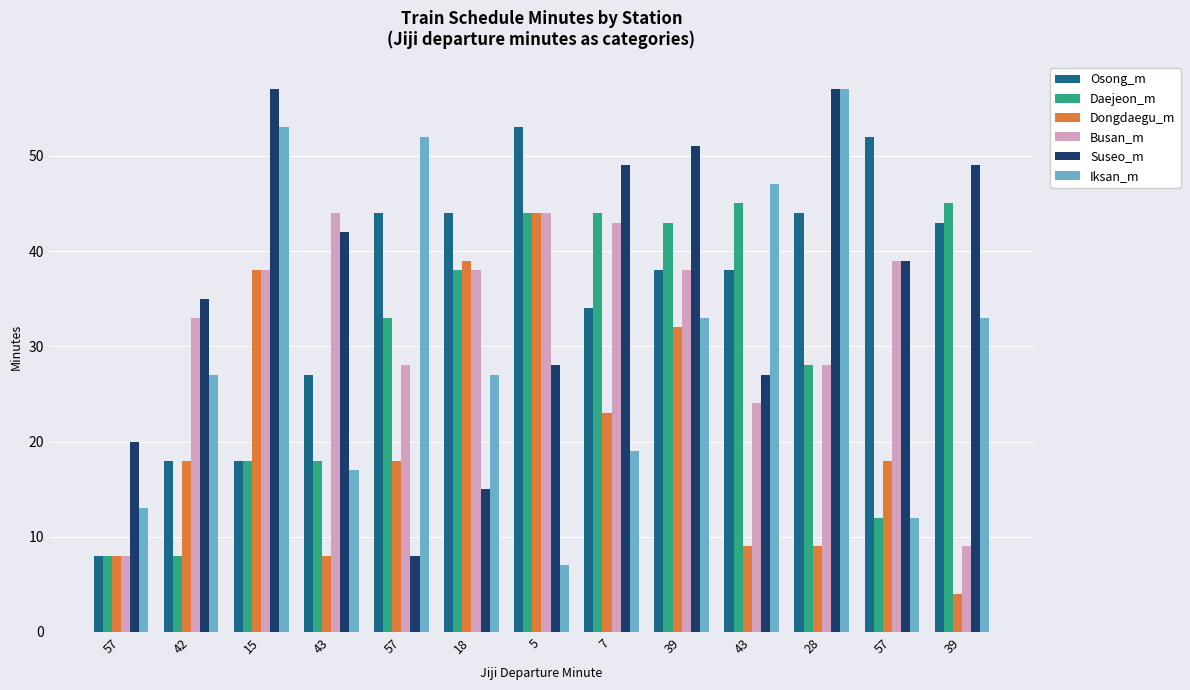

What is the total value across all series at 57?

65